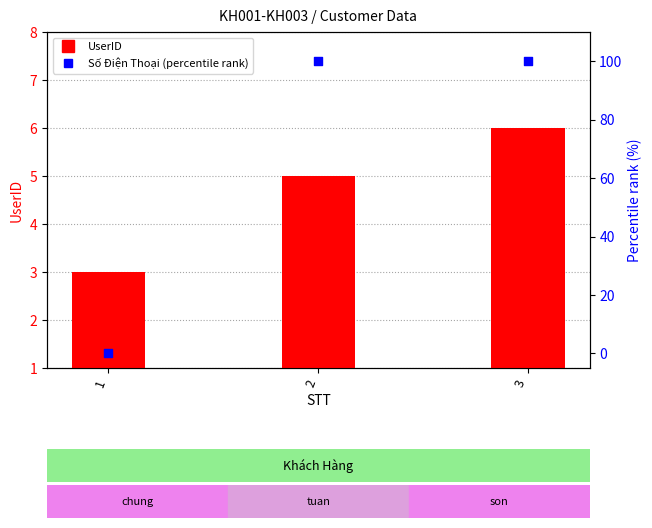

Which series has the widest spread of Y values?

Số Điện Thoại (percentile rank)